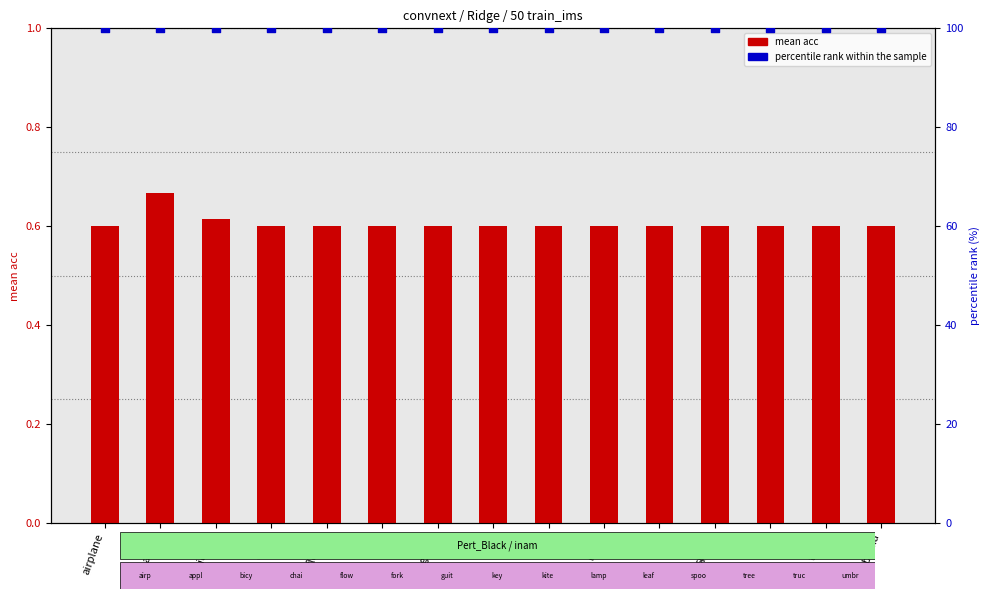

What is the total value across all series at airplane?

100.6